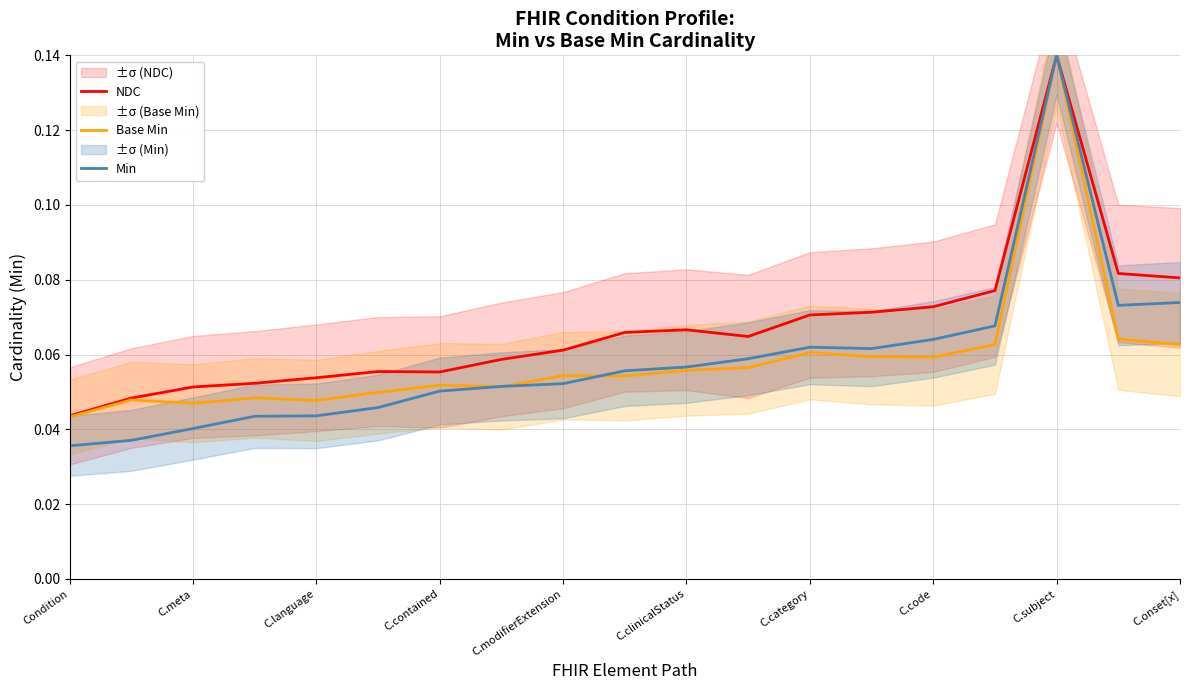

Where is NDC nearest to the value 0?

Condition